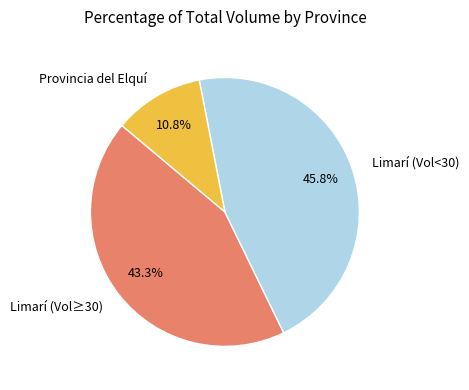

Which slice is the smallest?

Provincia del Elquí